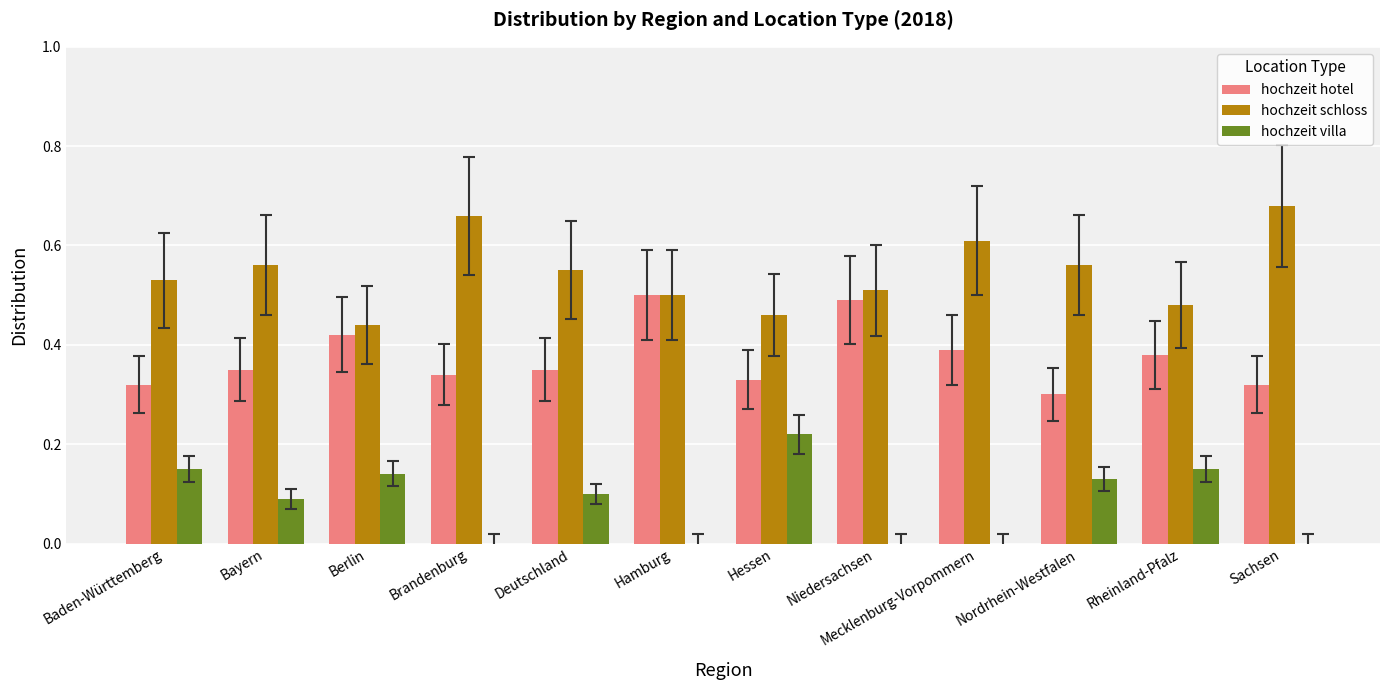

The value of hochzeit hotel at Mecklenburg-Vorpommern is 0.6. True or false?

False